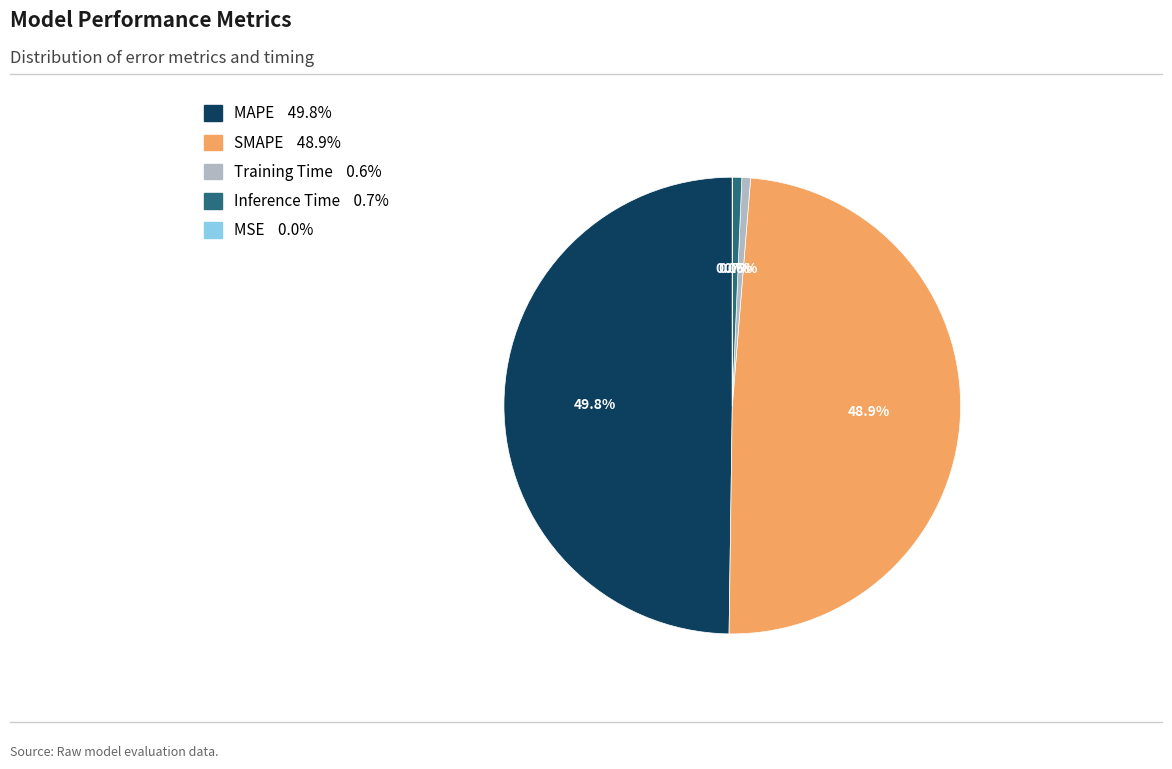

To the nearest percent, what is the difference between the largest and smallest slice percentages?

50%